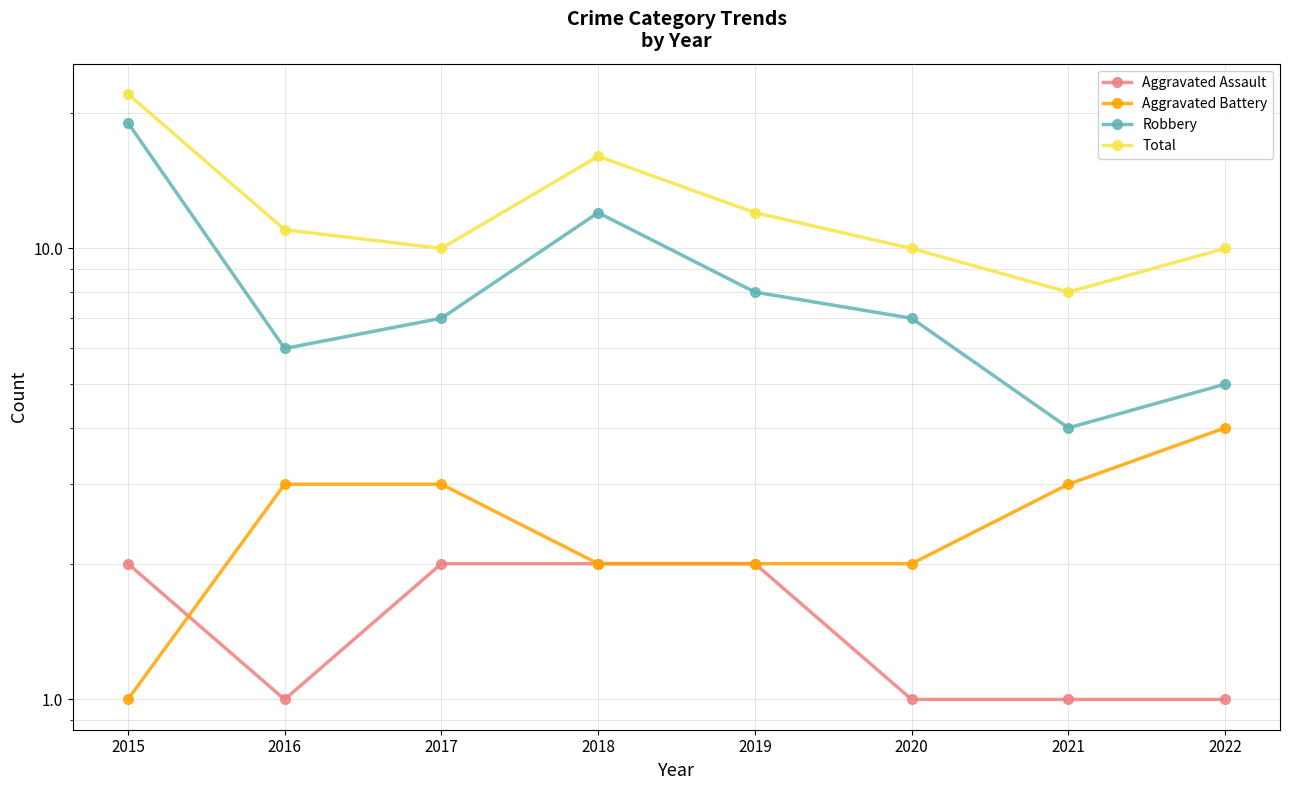

What is the sum of the Aggravated Battery values at 2015 and 2018?

3